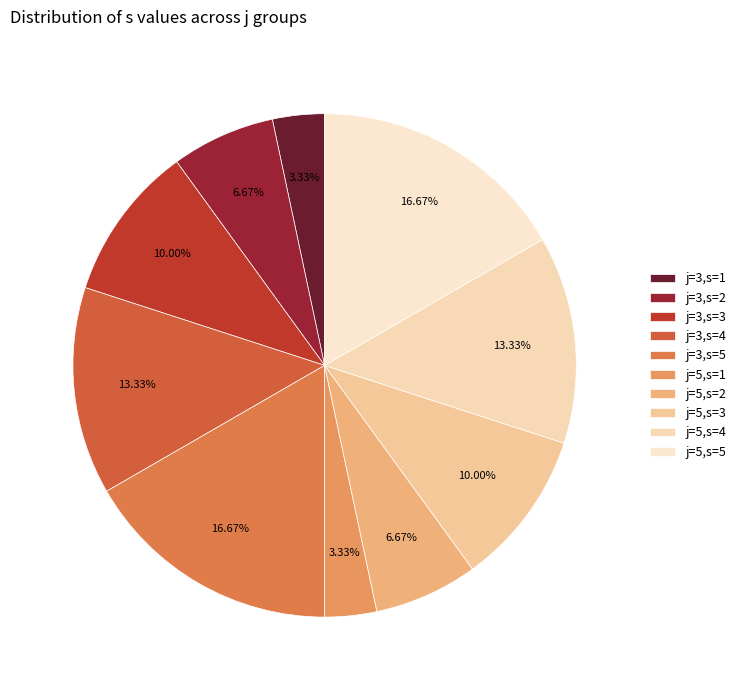

To the nearest percent, what portion does j=5,s=3 represent?

10%